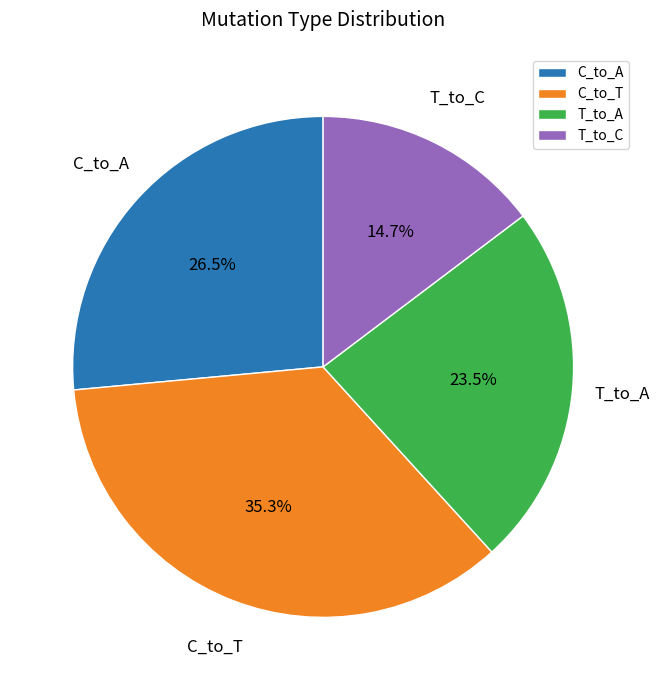

To the nearest percent, what is the combined percentage of C_to_A and C_to_T?

62%